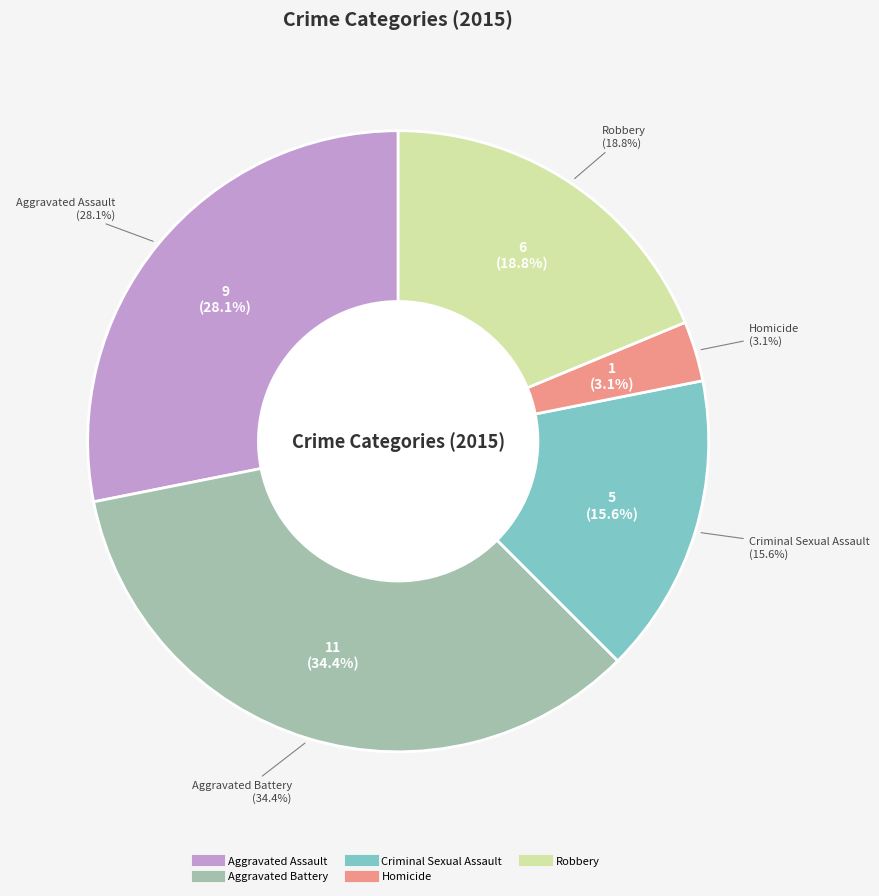

What percentage is NOT represented by Homicide?

96.9%